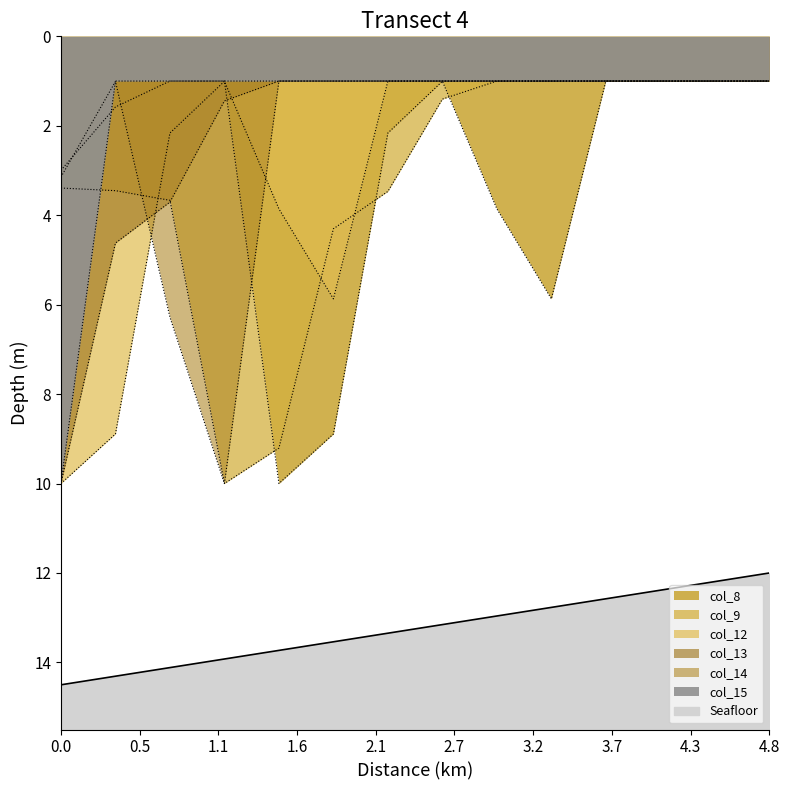

Is the value of col_13 at 10 greater than the value of col_8 at 17?

Yes